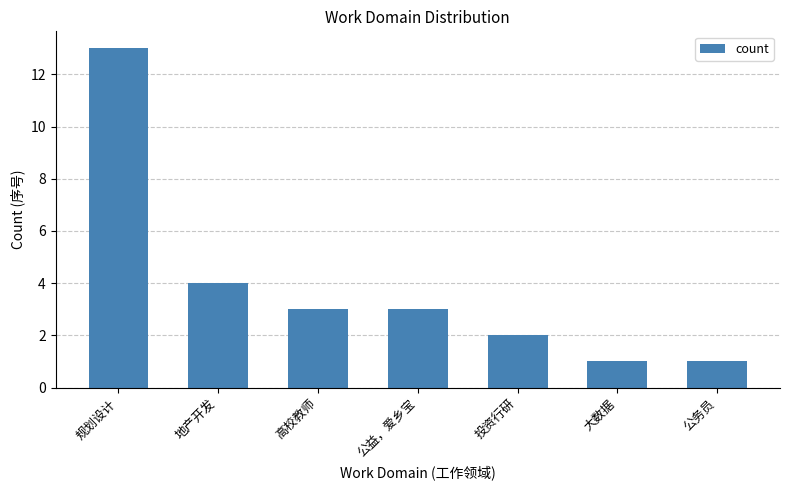

What is the change in value from 规划设计 to 高校教师?

-10